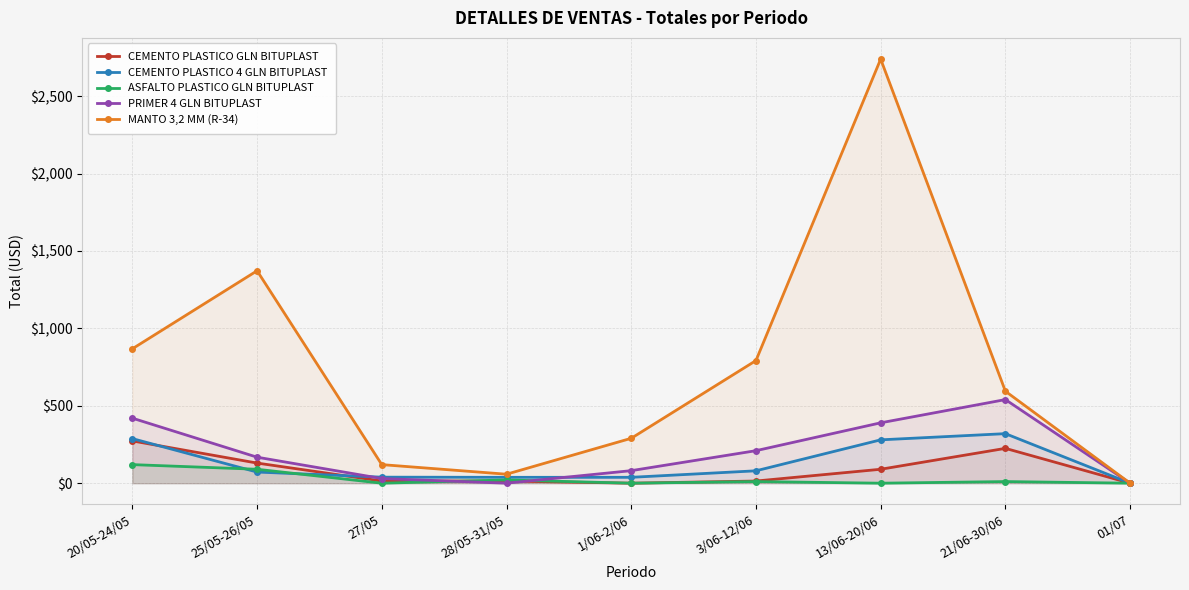

Between 28/05-31/05 and 1/06-2/06, which series saw the biggest shift?

MANTO 3,2 MM (R-34)